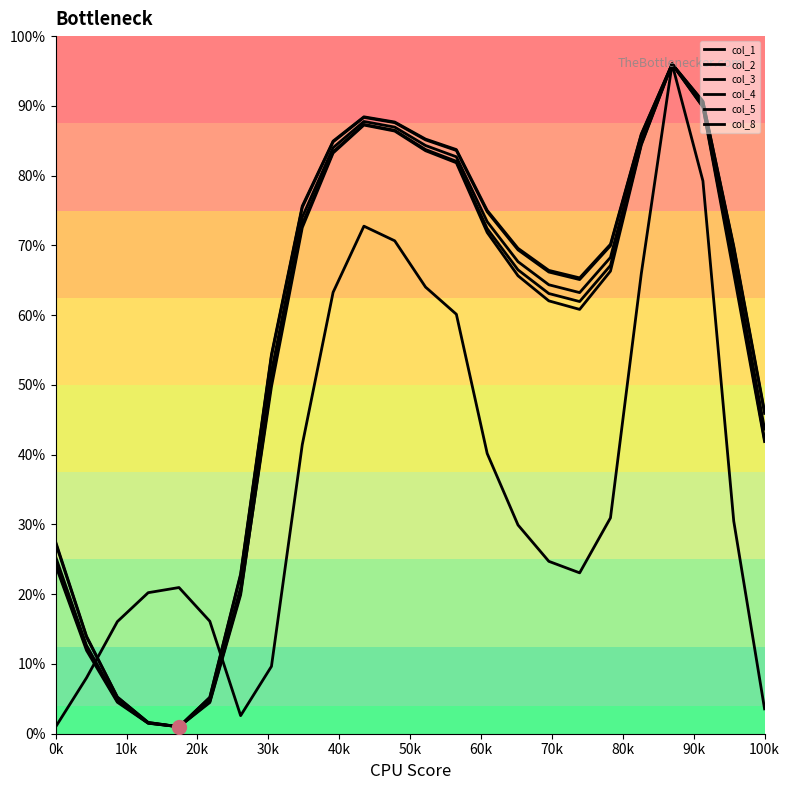

True or false: col_5 and col_8 cross at least once.

False